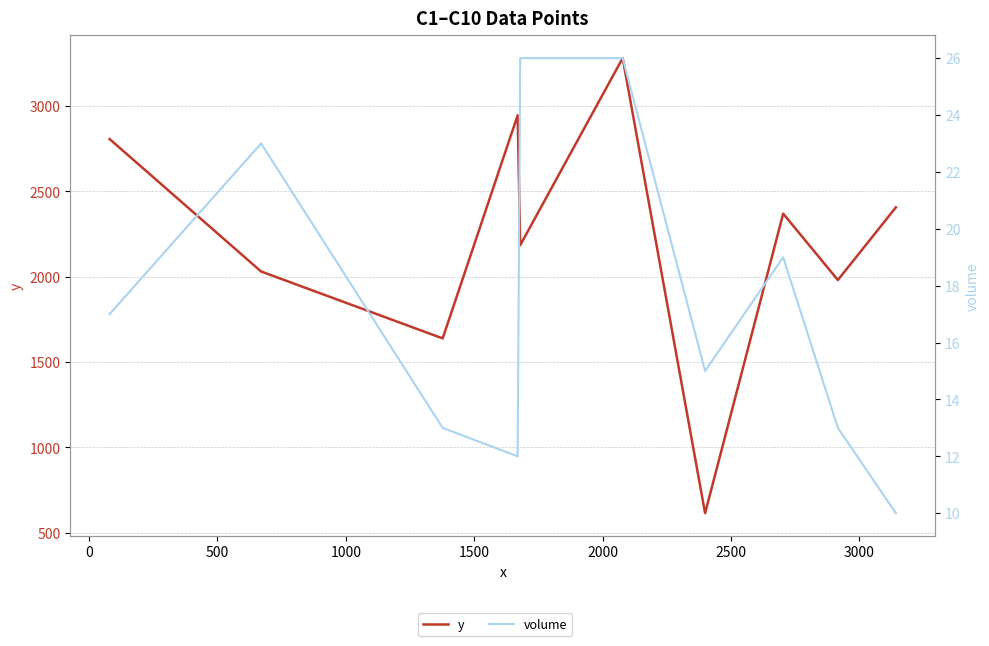

Read the volume value at 2500, to the nearest 10.

20